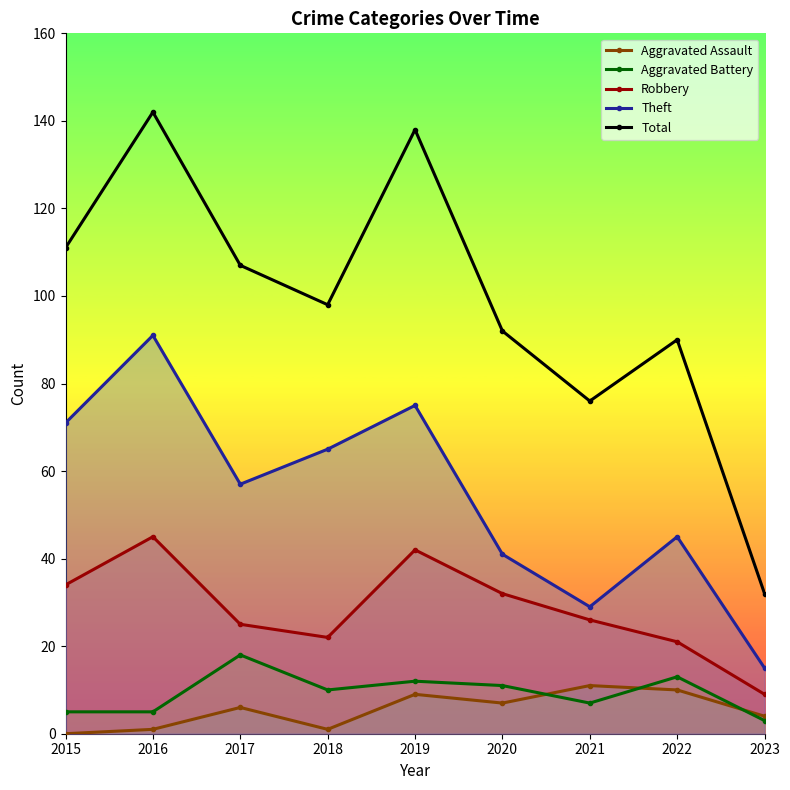

How many data points in Theft are above 57?

4